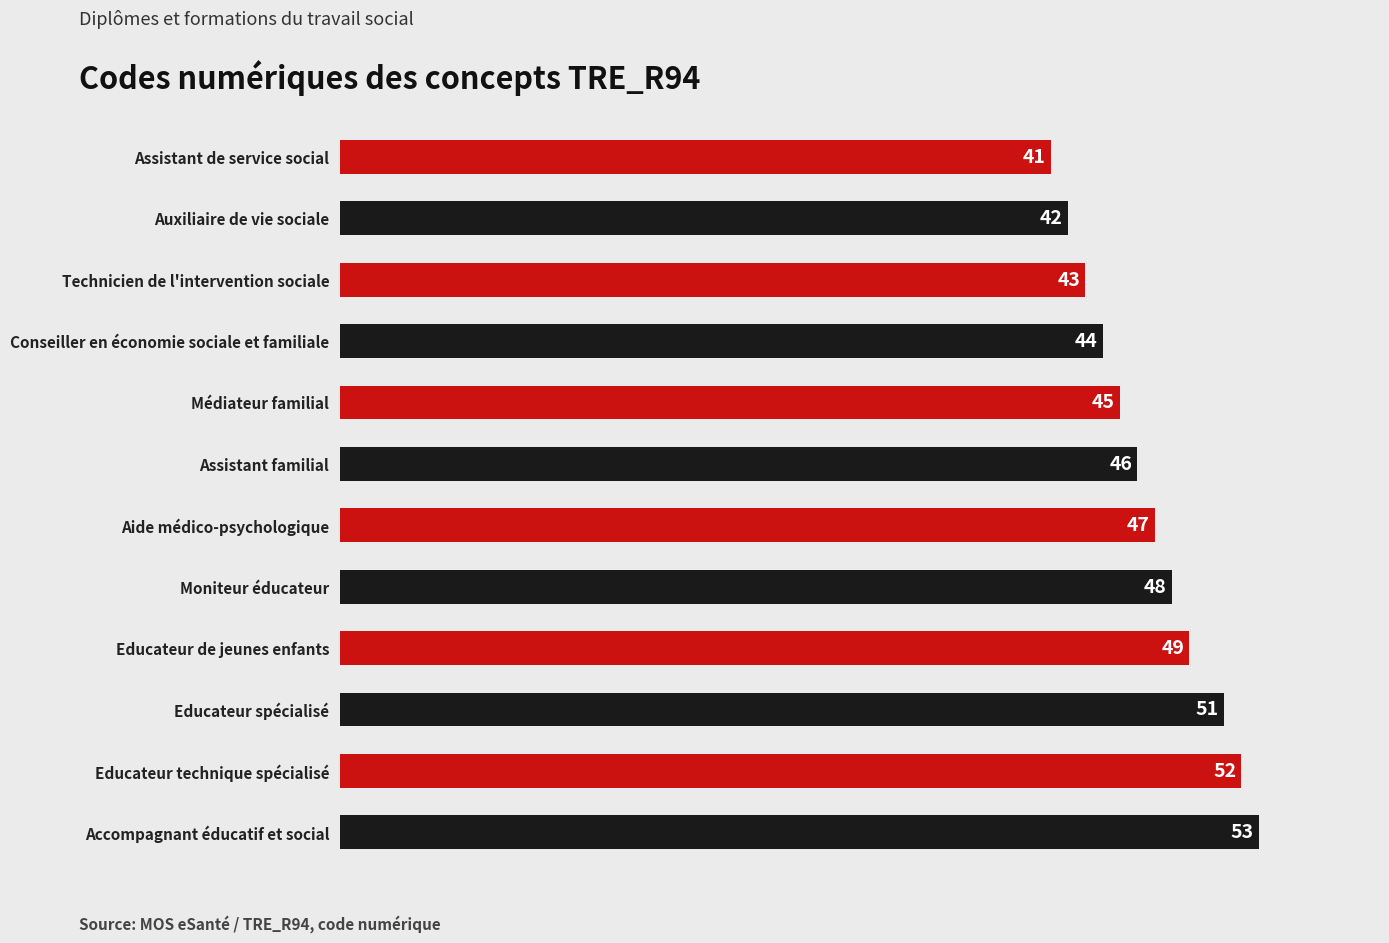

What is the greatest value displayed?

53